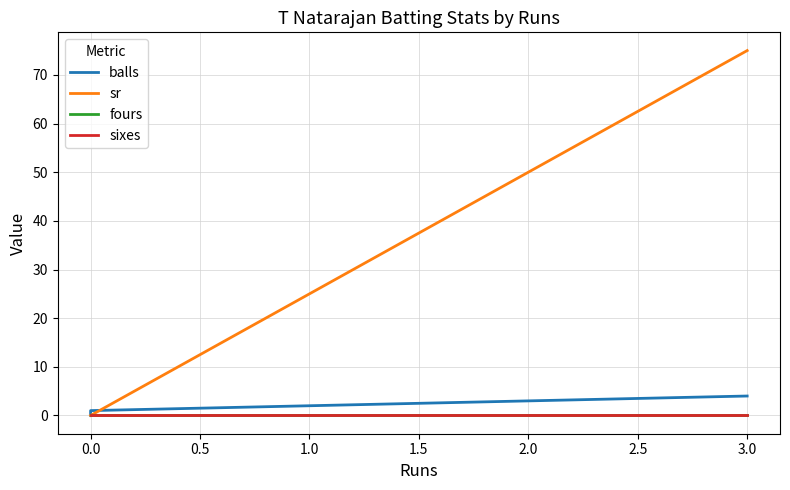

What is the difference between the sr values at 0.0 and 3.0?

75